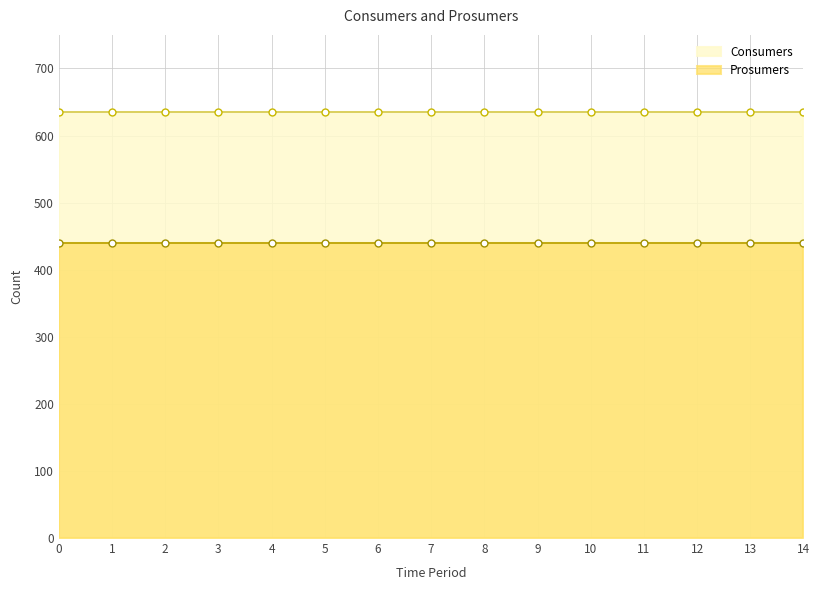

List the series in order of their peak value, highest first.

Consumers, Prosumers